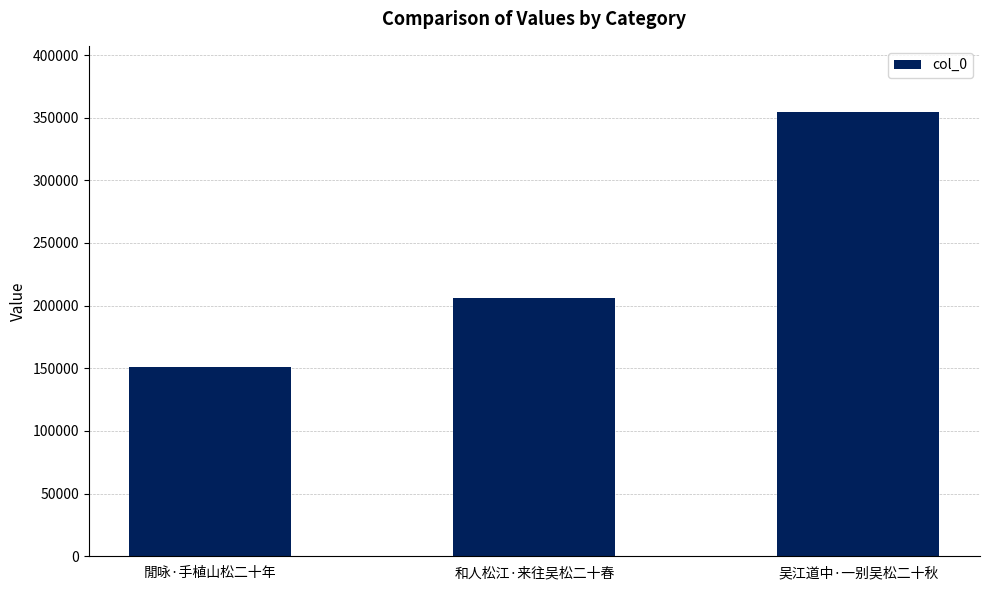

Which category has the highest value across all series?

吴江道中·一别吴松二十秋